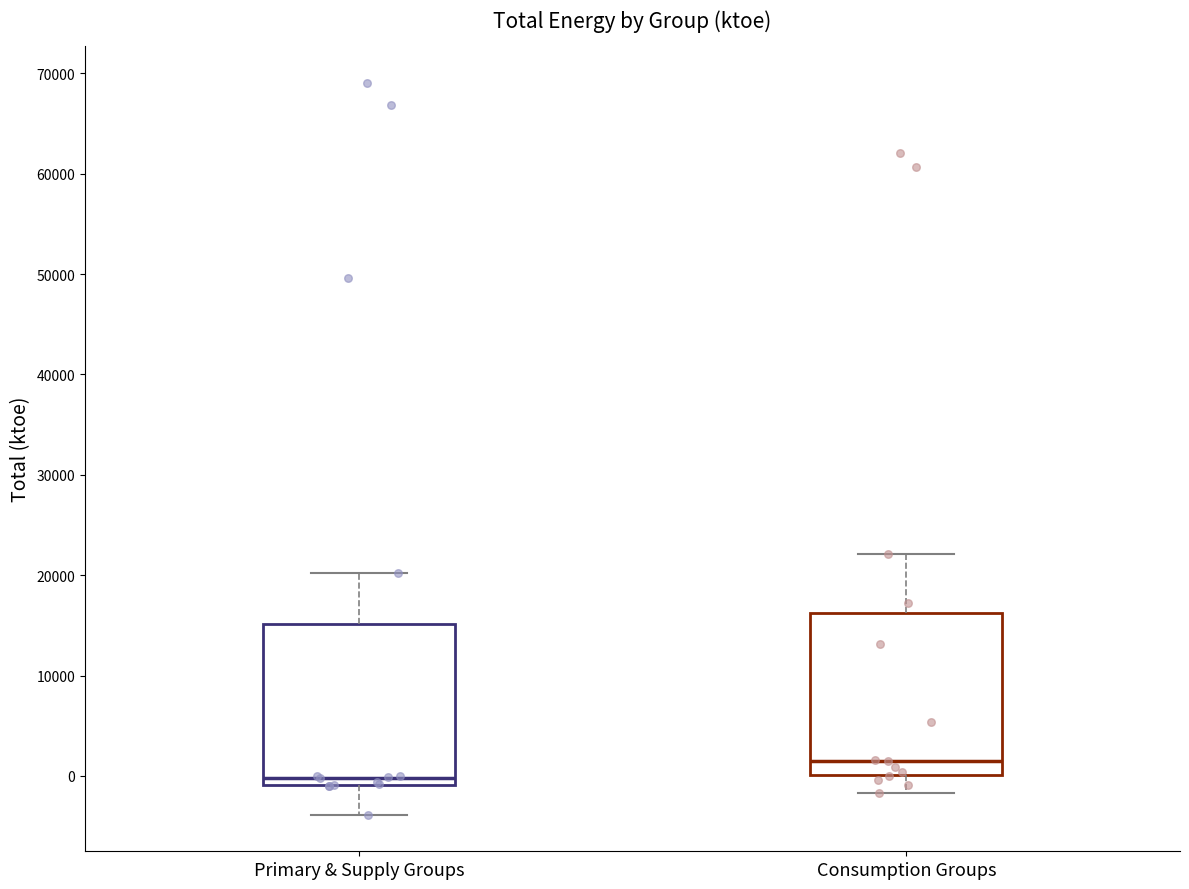

Reading left to right, transcribe this box plot: for each box, give where its median line is, the range the box spans, and where its two whiskers end, as read against the y-axis. The values are not printed on the chart, so give them approximately, as read against the axis.

Primary & Supply Groups: median 0, box -1000 to 15000, whiskers -4000 to 20000
Consumption Groups: median 2000, box 0 to 16000, whiskers -2000 to 22000